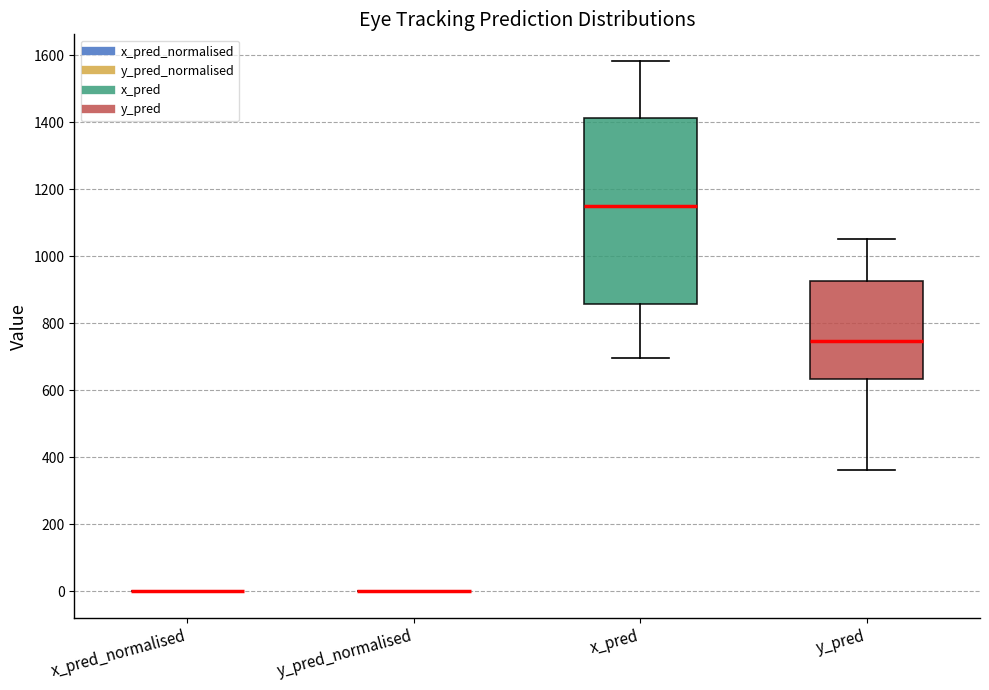

Comparing the boxes themselves (not the whiskers), which one is the tallest?

x_pred